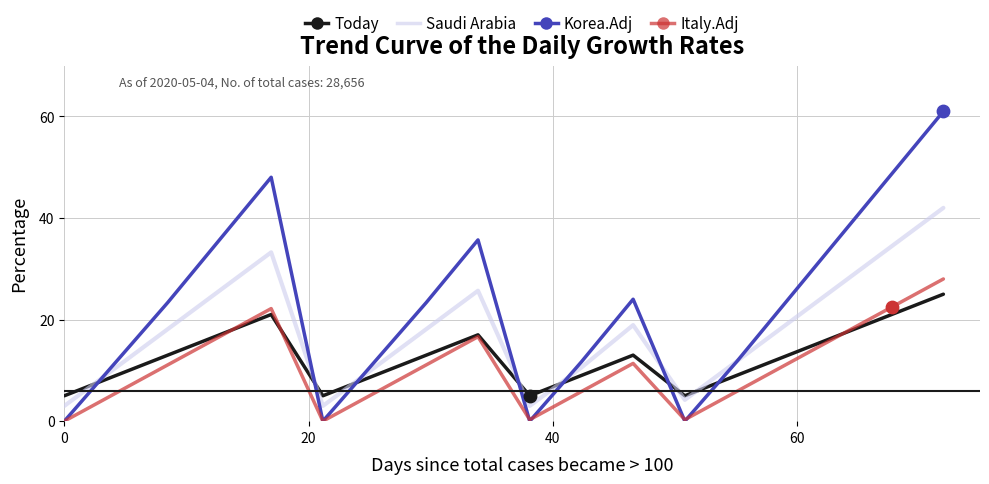

Which series has the largest total across all categories?

Korea.Adj